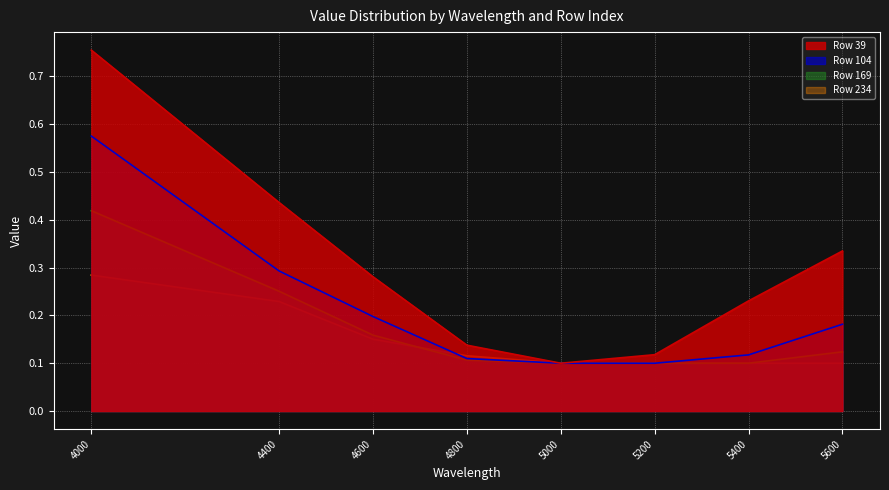

At which category is the sum across all series the highest?

4000